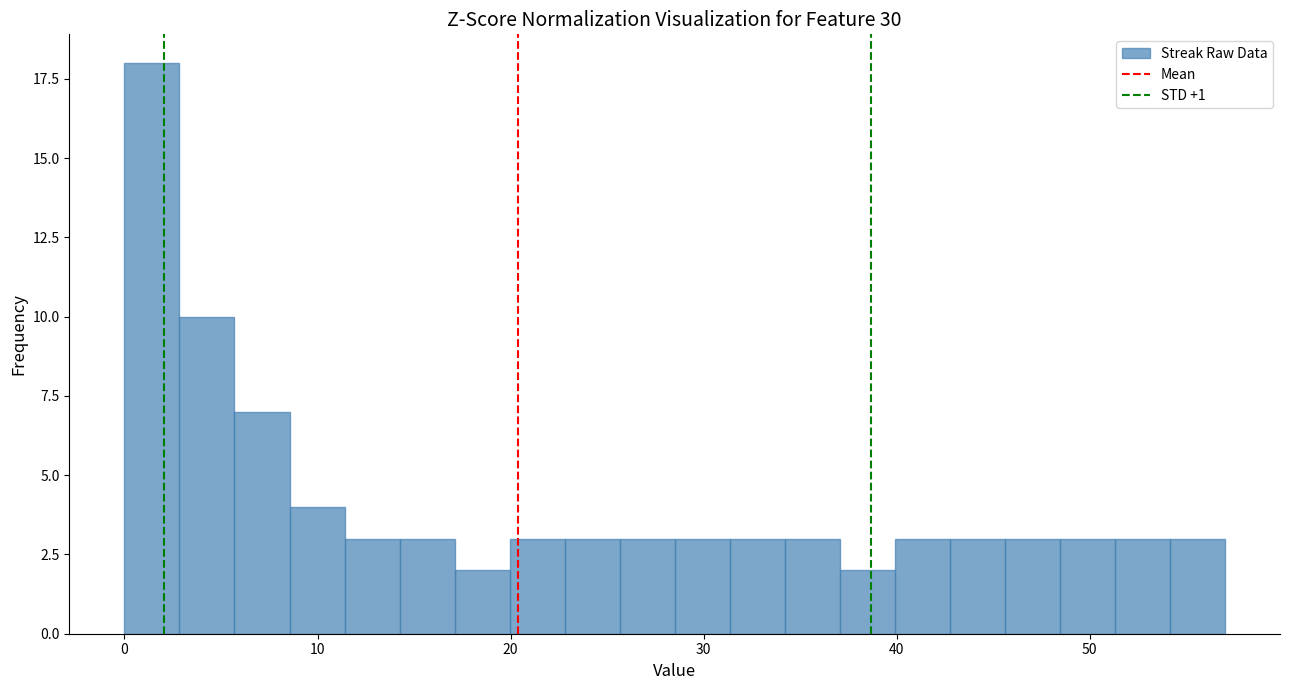

Around what value on the x-axis is the tallest bar? Give the approximate position of its centre, as read against the axis.

1